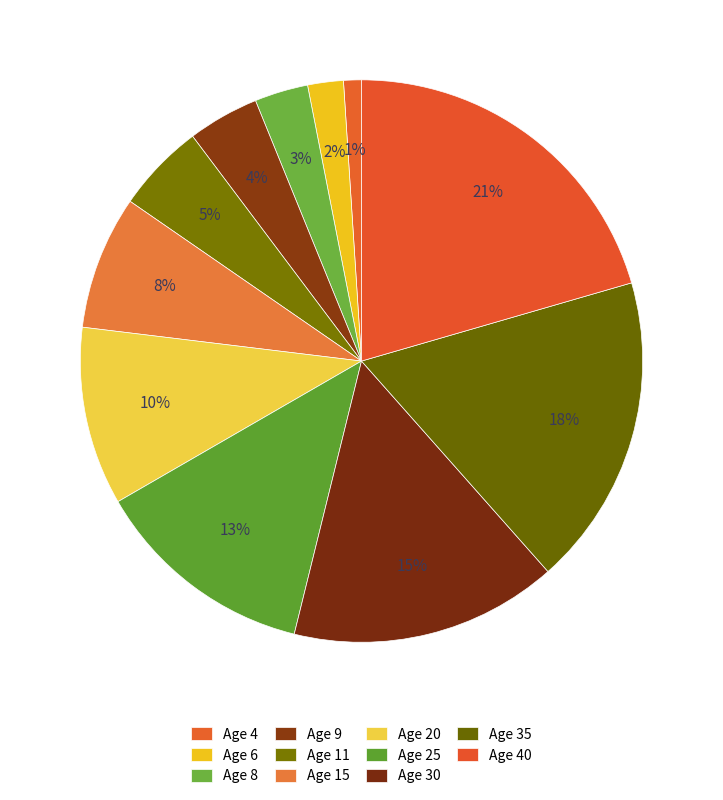

Does any single category account for the majority?

No